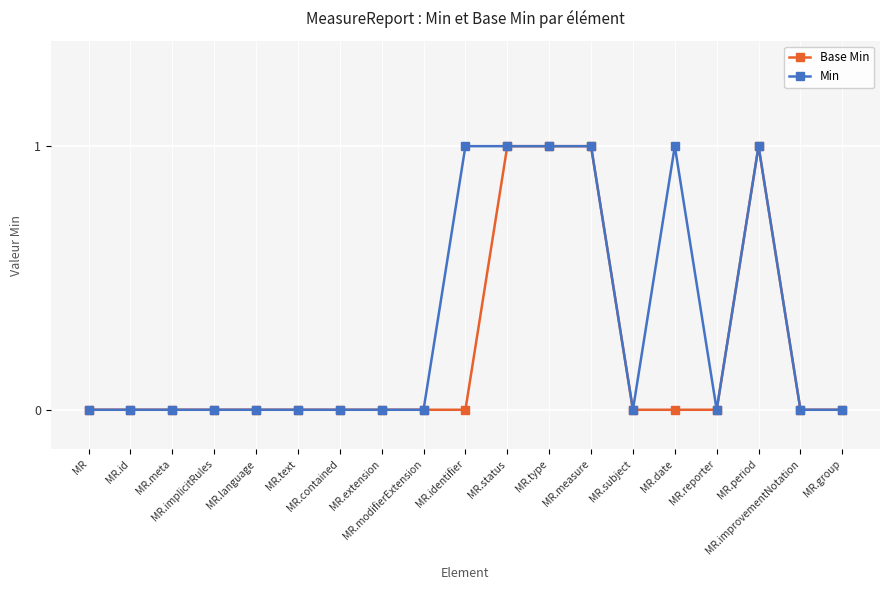

Which series has the largest total across all categories?

Min